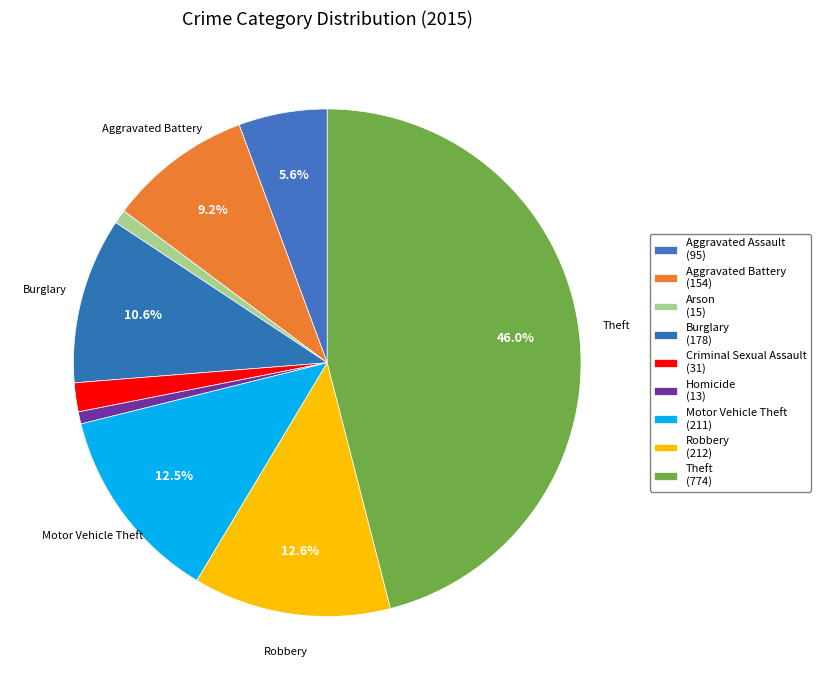

Which category has the biggest portion of the pie?

Theft